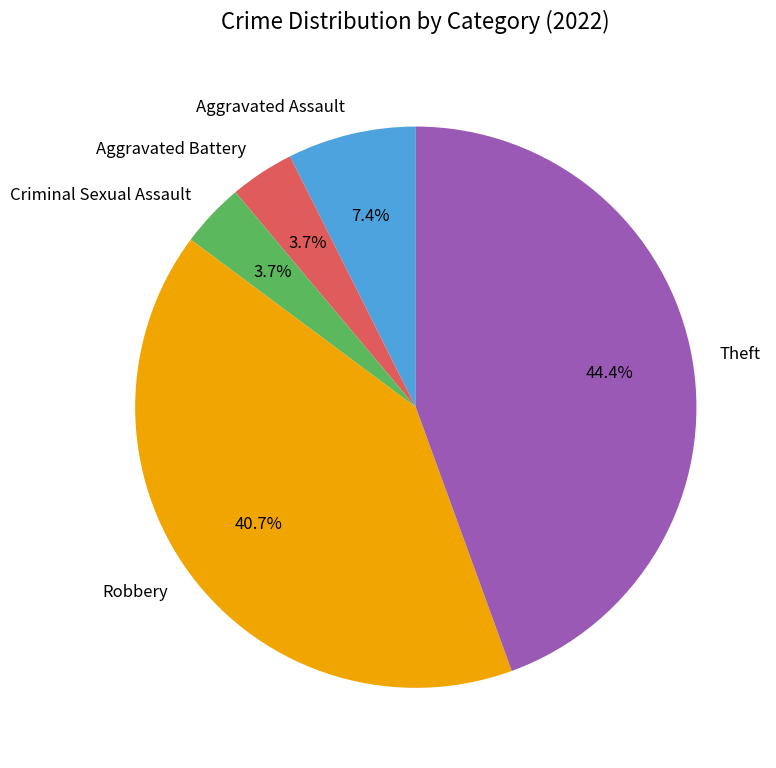

Do Robbery and Criminal Sexual Assault together represent more than half of the pie?

No